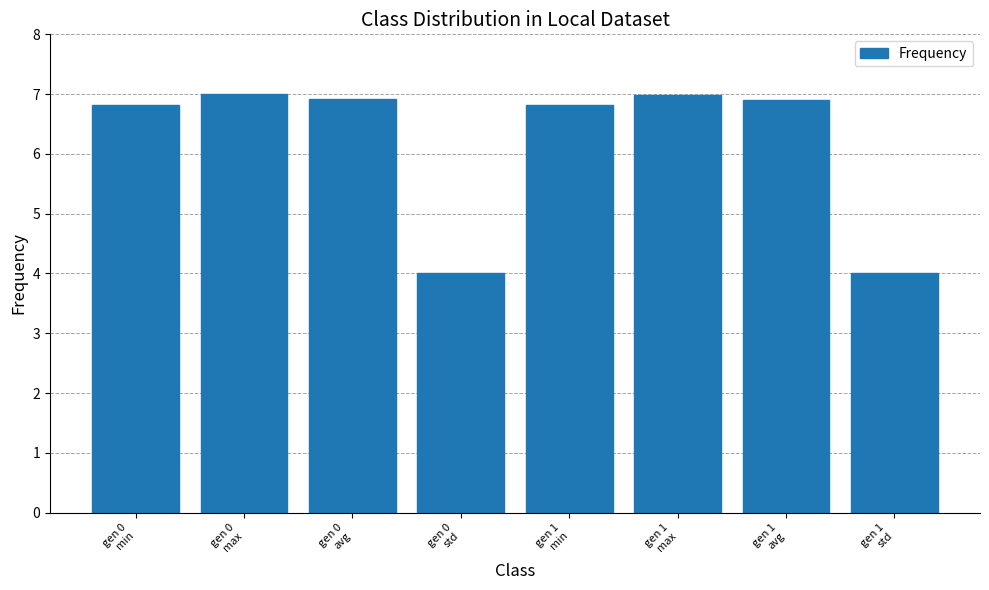

Are the bars horizontal?

No